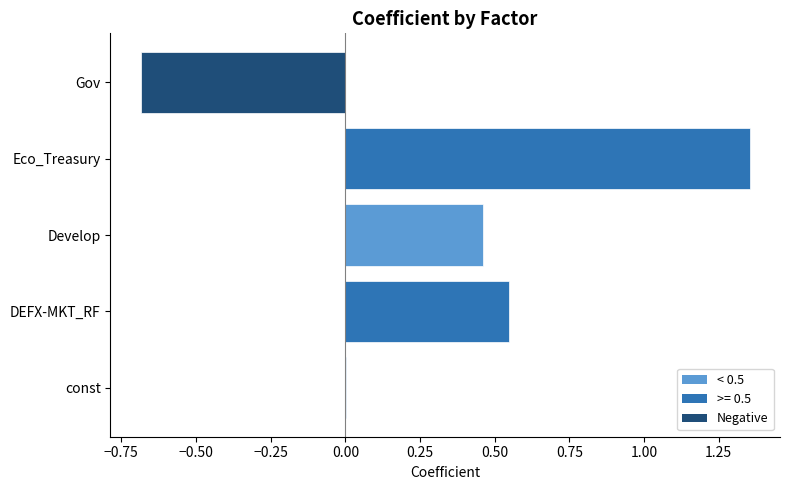

What is the sum of the values at Develop and DEFX-MKT_RF?

1.0